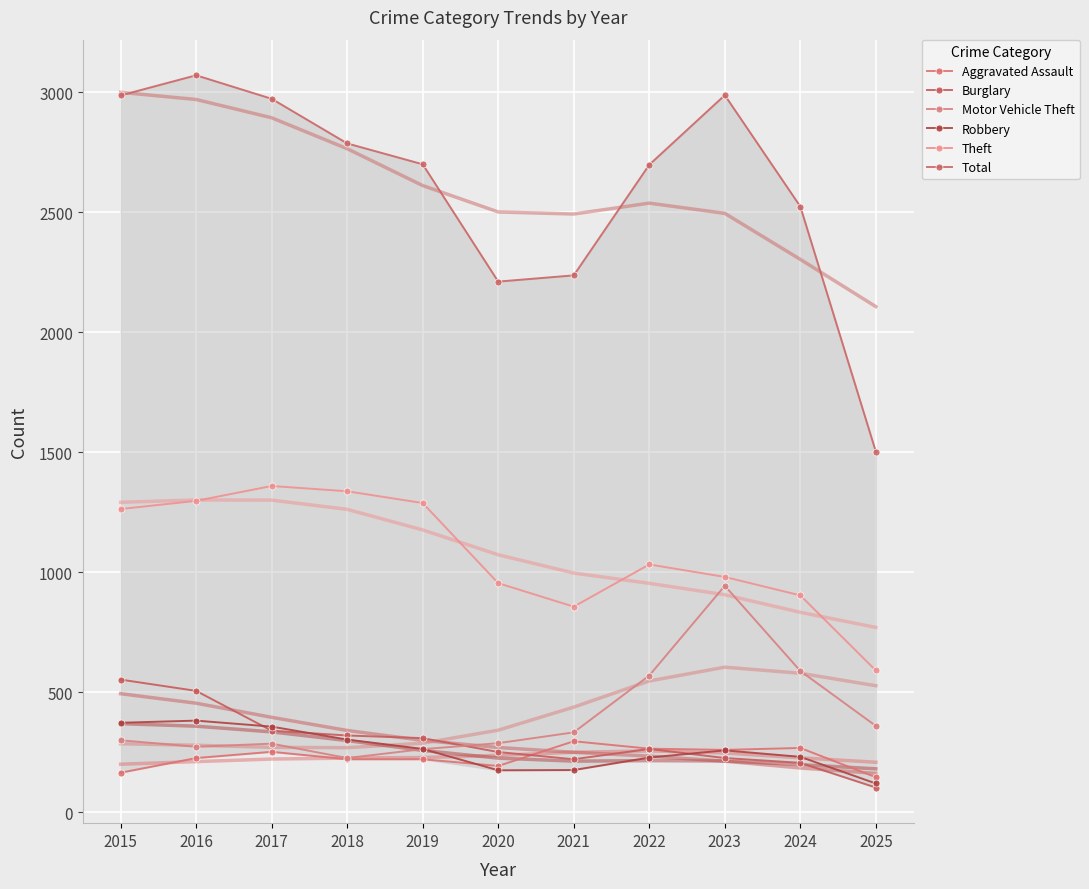

Reading left to right, what are all the values shown in this chart?

Aggravated Assault: 164	225	251	220	220	192	295	264	259	267	145
Burglary: 552	505	339	319	308	250	220	263	225	205	102
Motor Vehicle Theft: 299	272	285	225	262	287	332	569	943	588	359
Robbery: 372	381	356	302	263	174	175	227	257	230	119
Theft: 1263	1297	1359	1337	1288	954	856	1032	980	903	590
Total: 2987	3071	2973	2787	2700	2211	2237	2698	2988	2524	1502